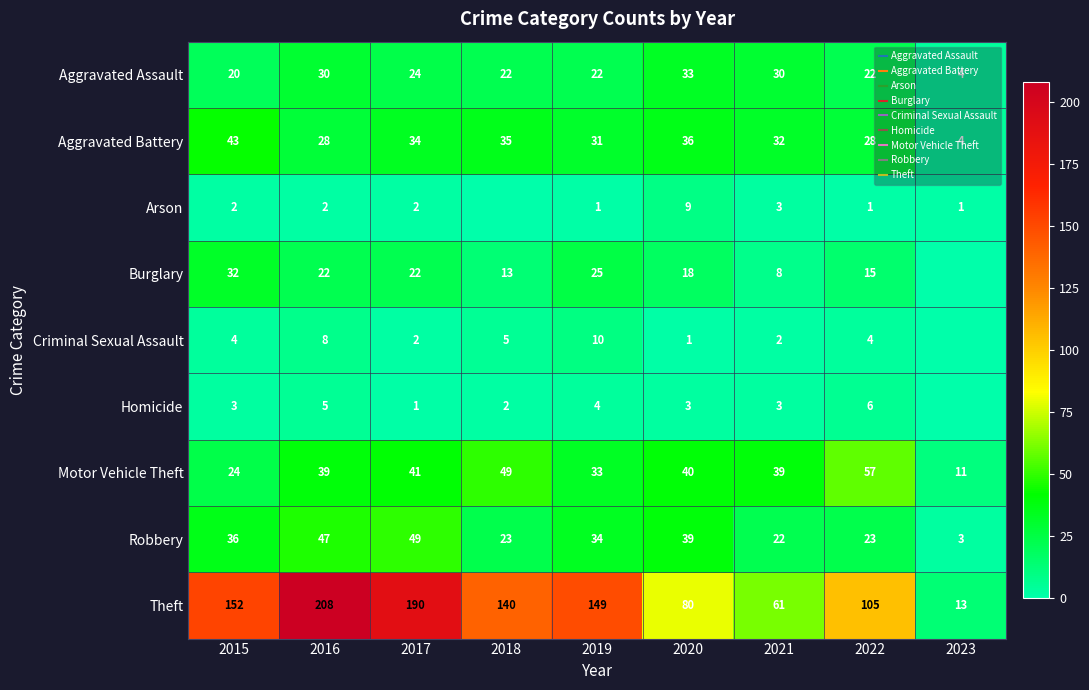

The value of Aggravated Assault at 2023 is 4. True or false?

True